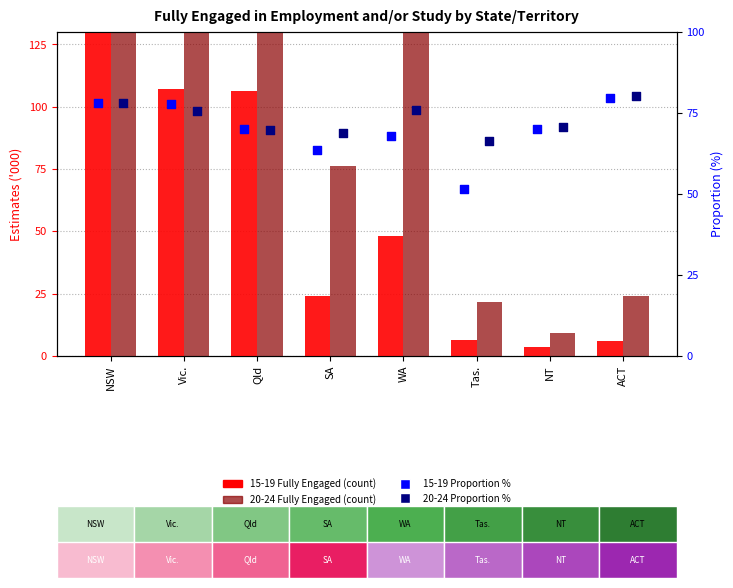

Which series has the largest Y range (max minus min)?

20-24 Fully Engaged